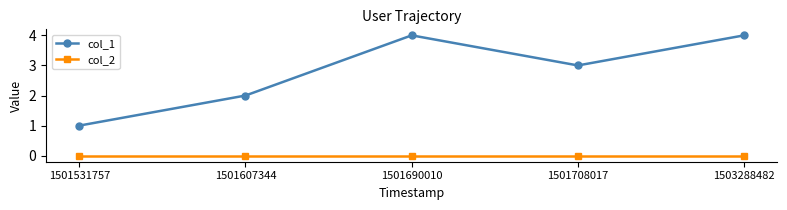

At 1503288482, list the series in order from largest to smallest.

col_1, col_2